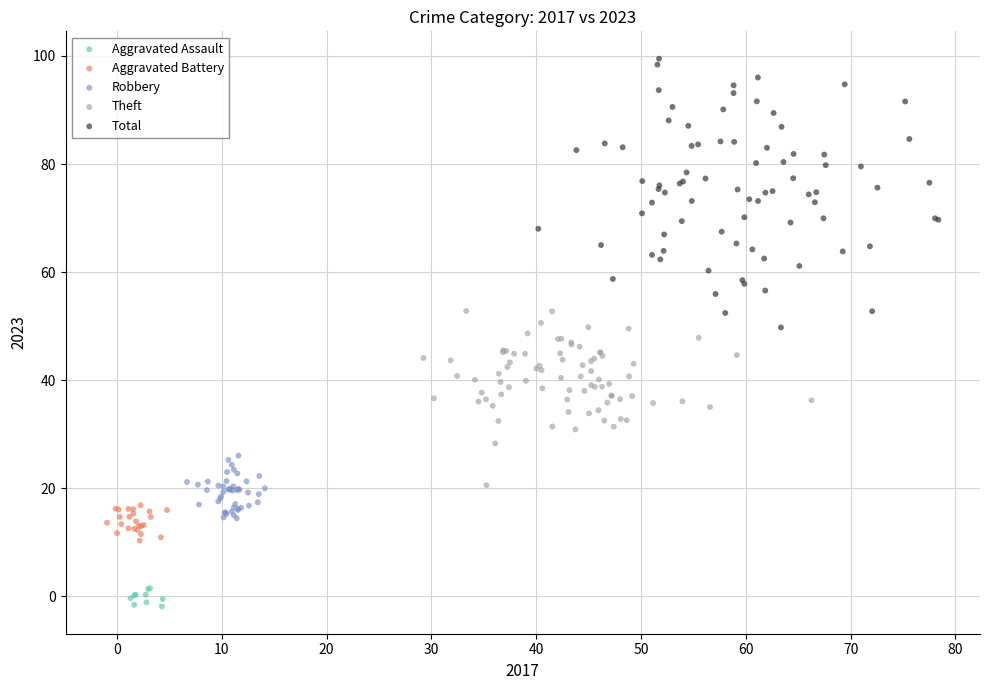

Which series has the largest Y range (max minus min)?

Total